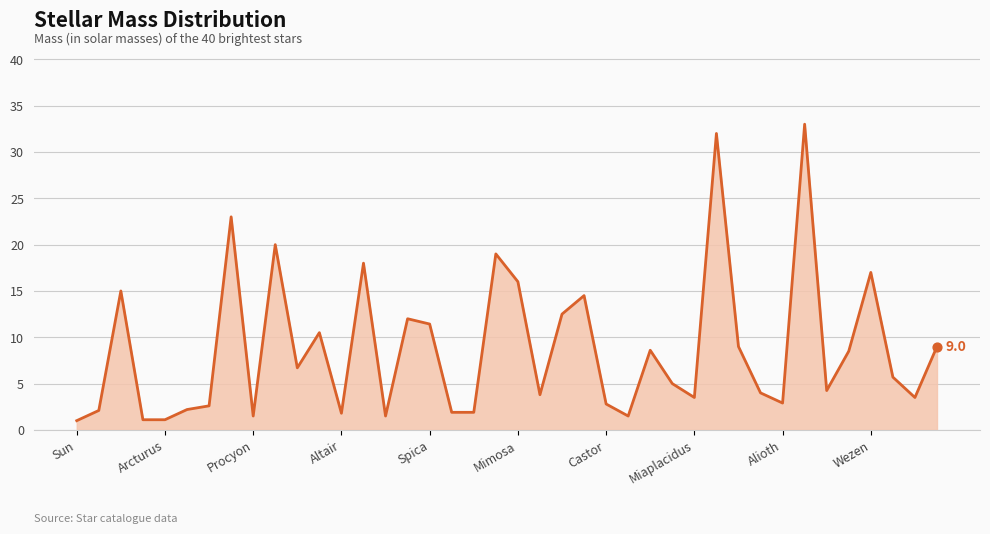

What is the maximum value shown in the chart?

33.0